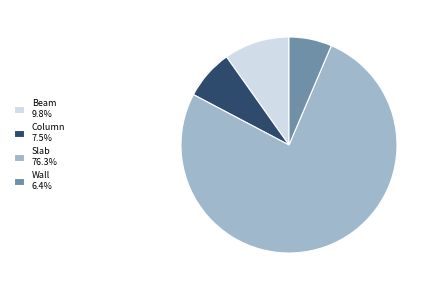

Is the sum of Beam 9.8% and Wall 6.4% greater than half?

No